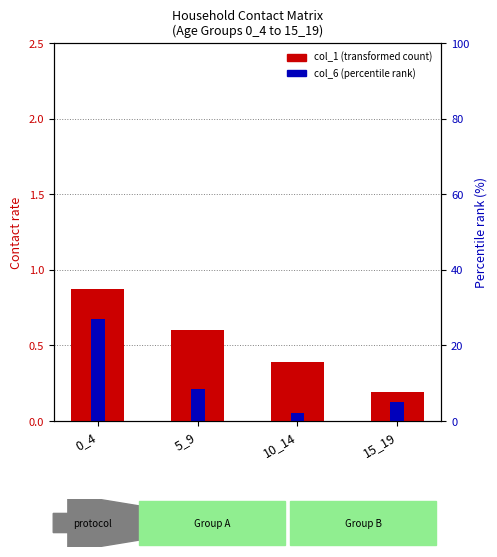

What is the approximate value of col_6 (percentile rank) at 0_4?

0.7